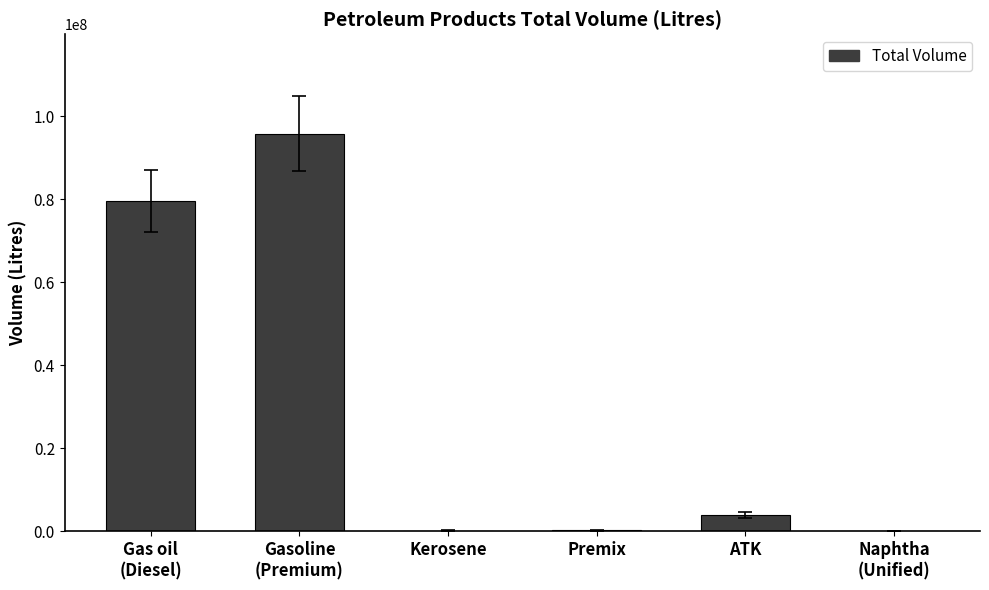

The value at Naphtha
(Unified) is -35263923. True or false?

False